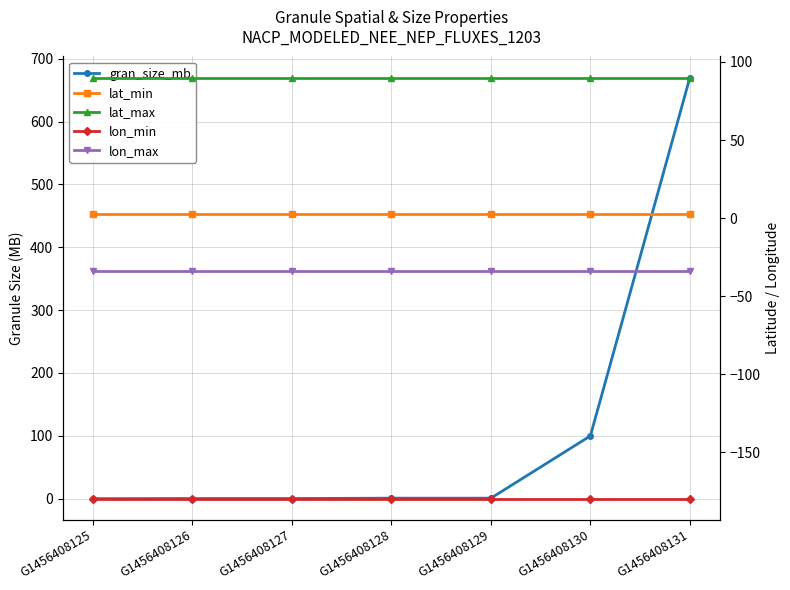

What is the total value across all series at G1456408130?

-21.0